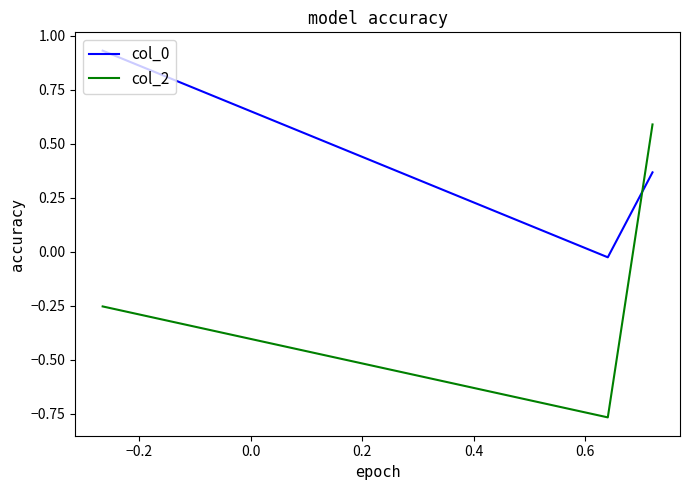

What is the sum of all col_0 values?

1.3